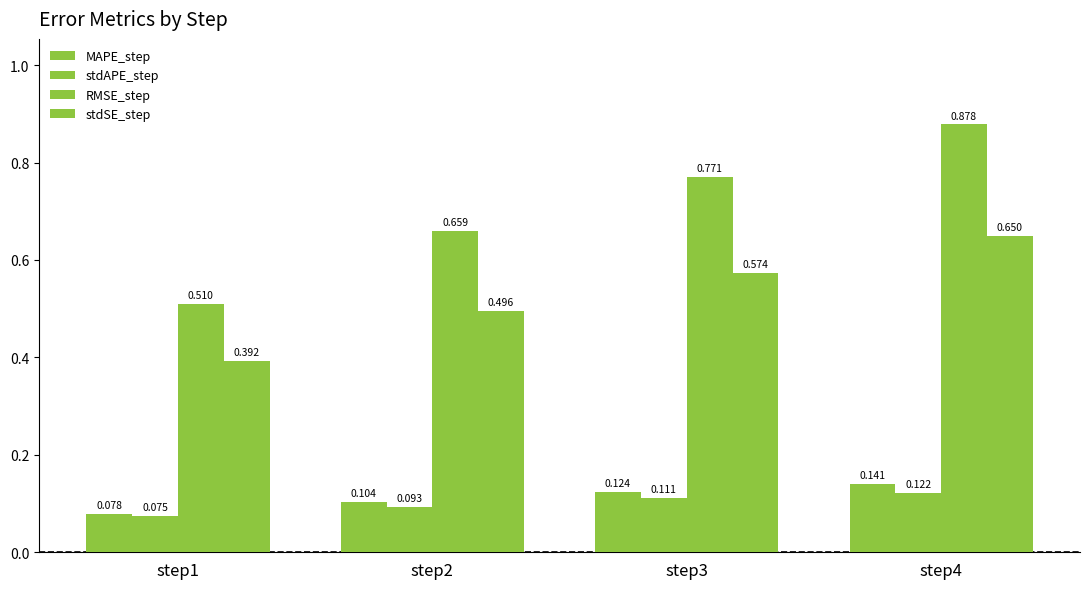

Which series has the largest total across all categories?

RMSE_step